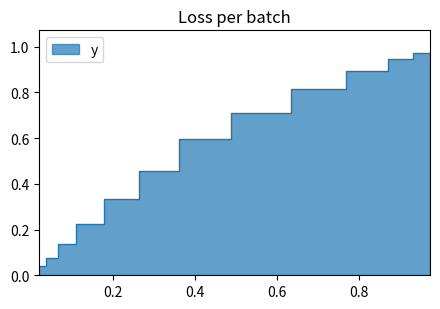

At which category does the chart reach its peak across all series?

0.9744513411056148